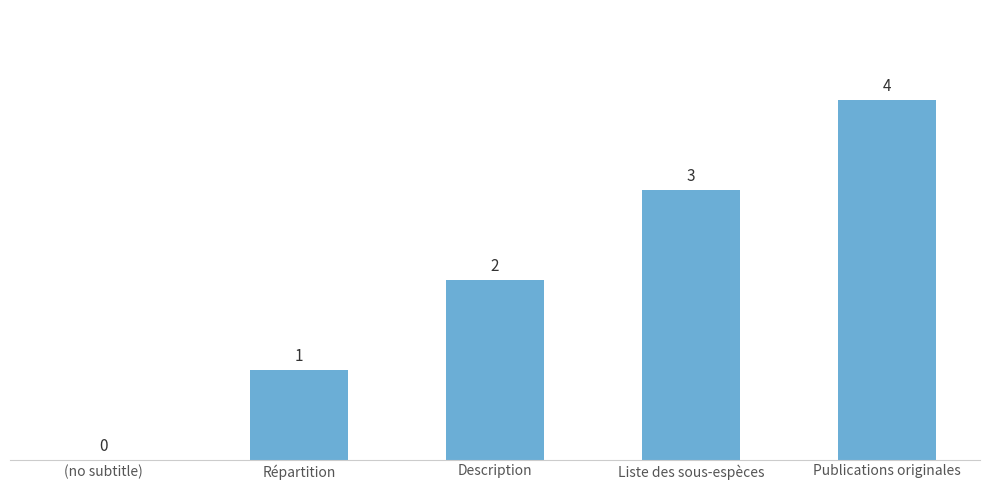

True or false: the data shows 2 at Liste des sous-espèces.

False